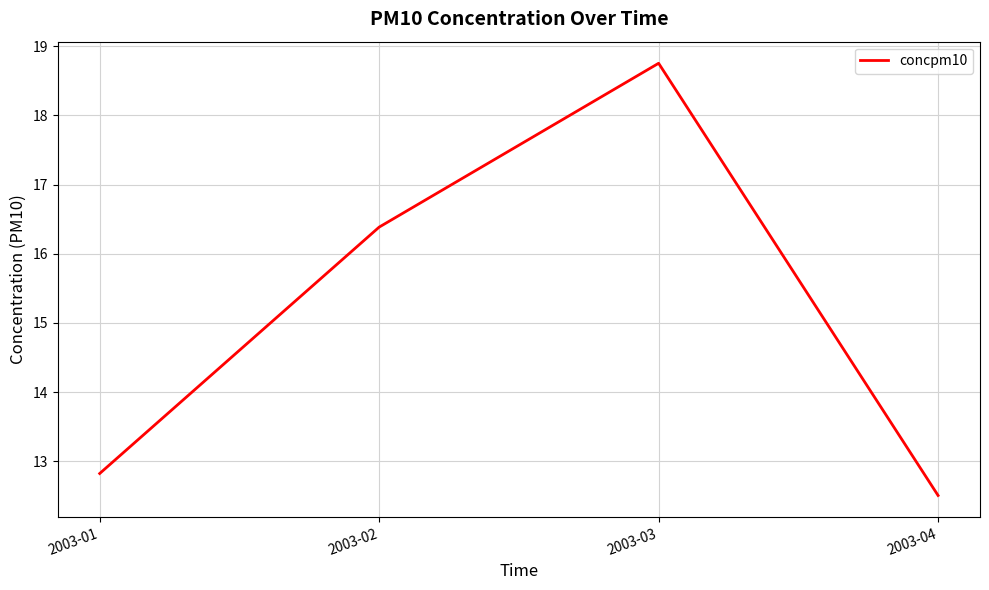

Where does the data first go above 16?

2003-02